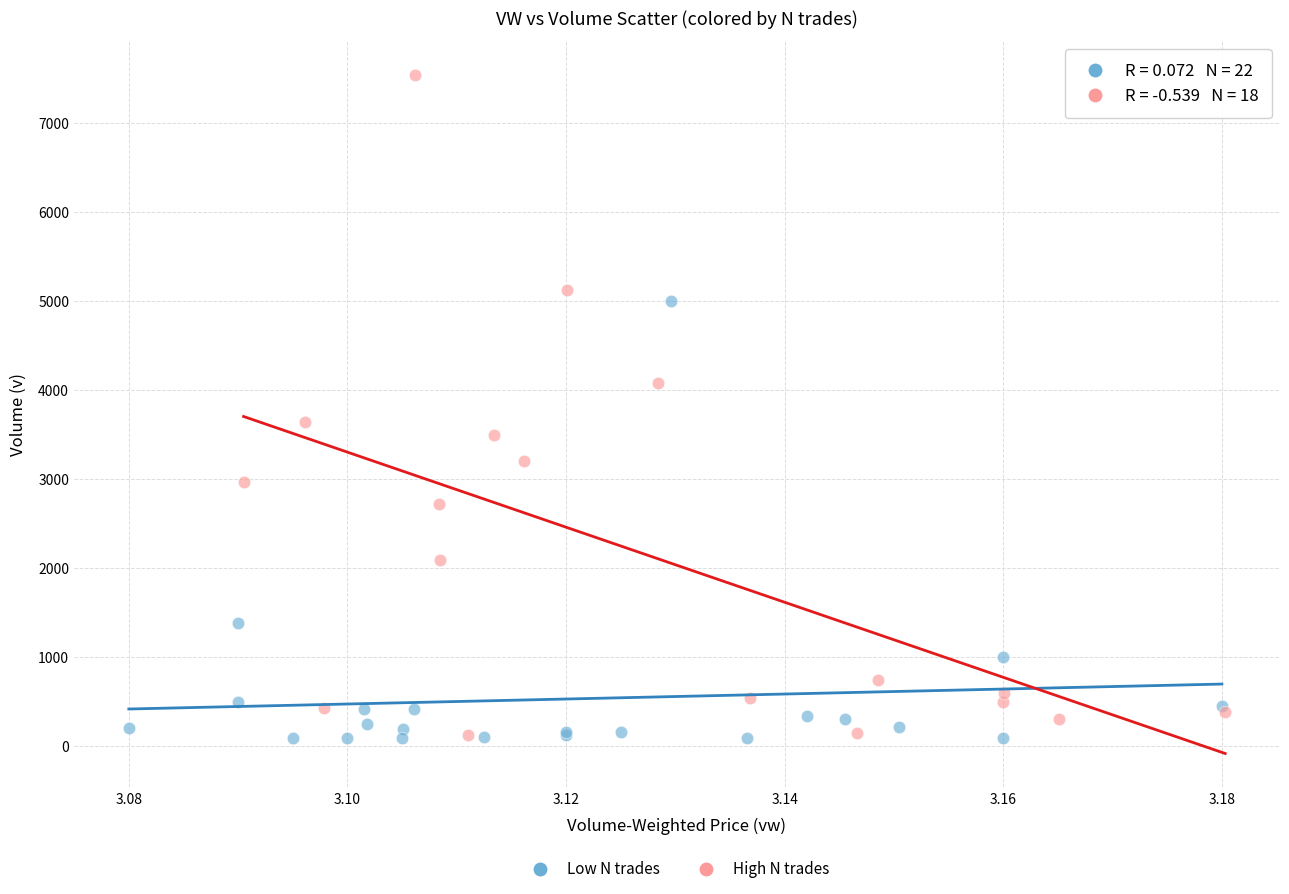

Which series reaches the maximum Y coordinate?

High N trades